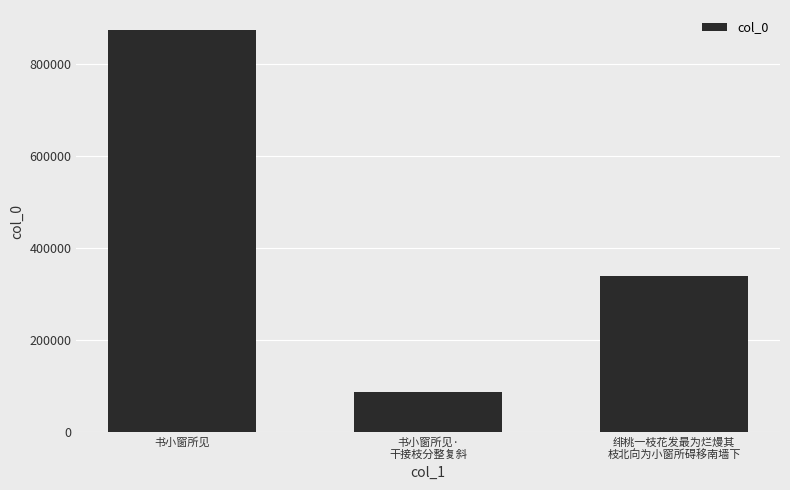

What is the label of the 2nd bar from the left?

书小窗所见·
干接枝分整复斜